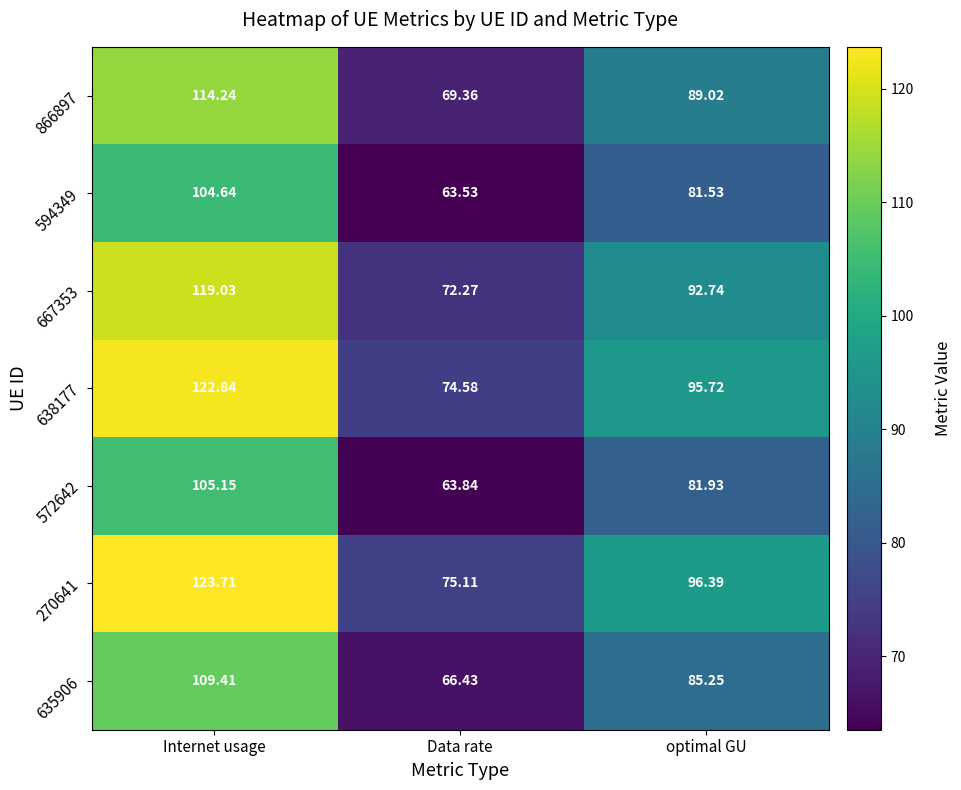

What is the greatest value displayed?

123.7